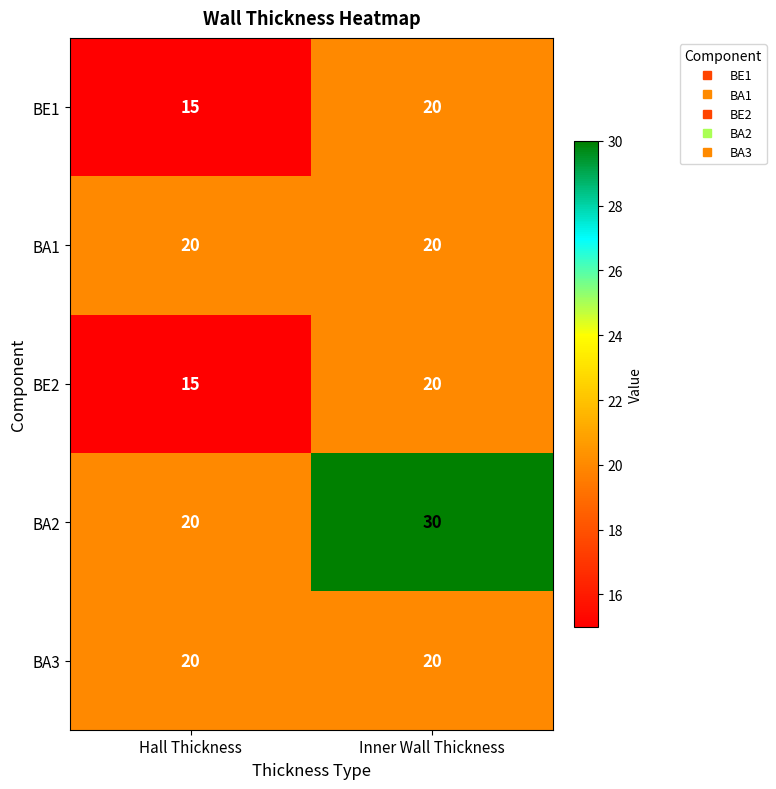

Reading left to right, list all the values displayed in this chart.

BE1: 15	20
BA1: 20	20
BE2: 15	20
BA2: 20	30
BA3: 20	20